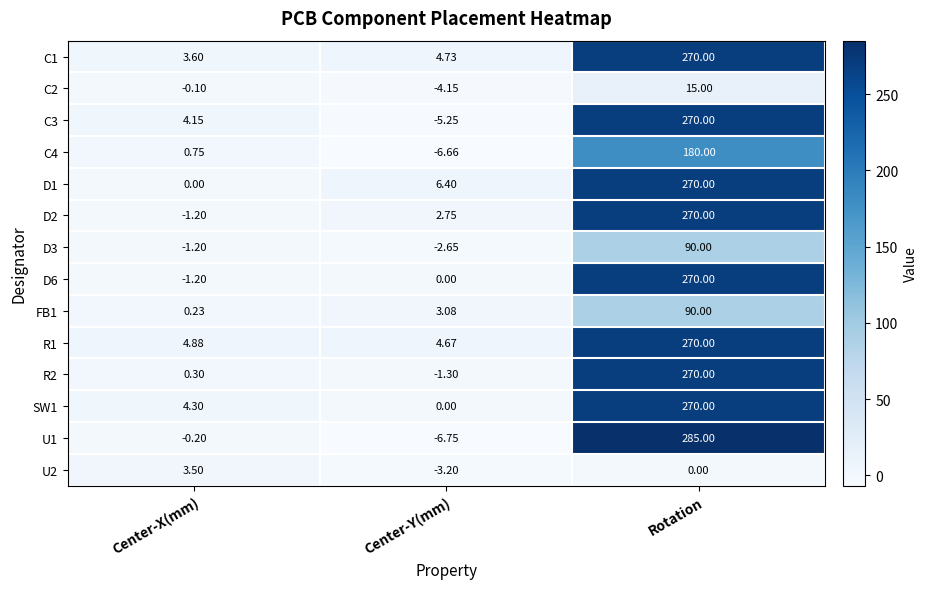

At which category is the sum across all series the highest?

Rotation